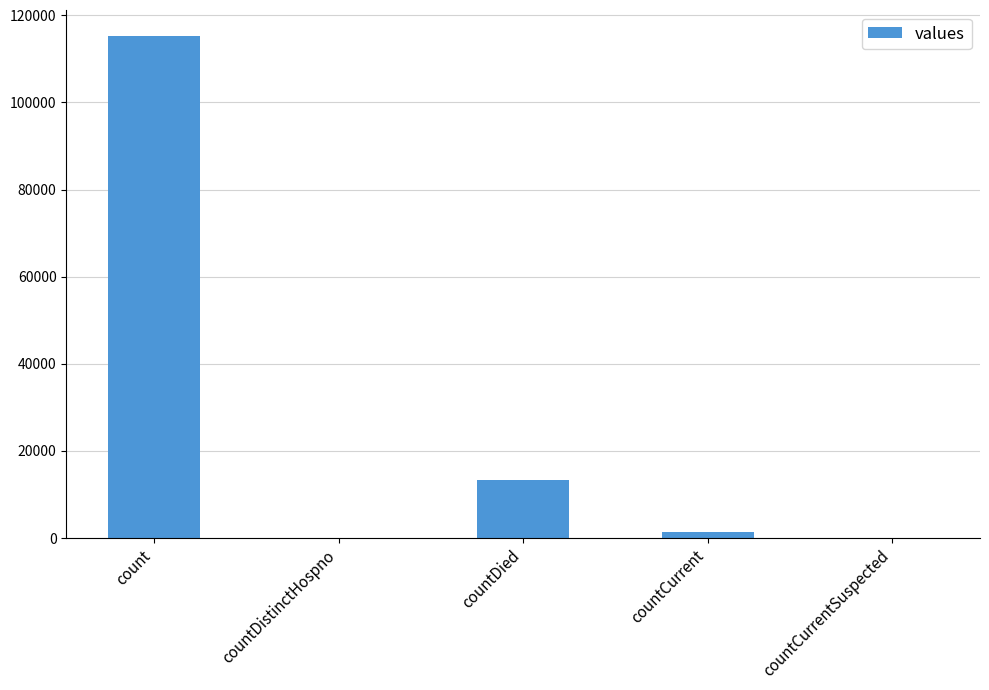

Reading left to right, extract all data points from this chart.

115379	0	13343	1383	0